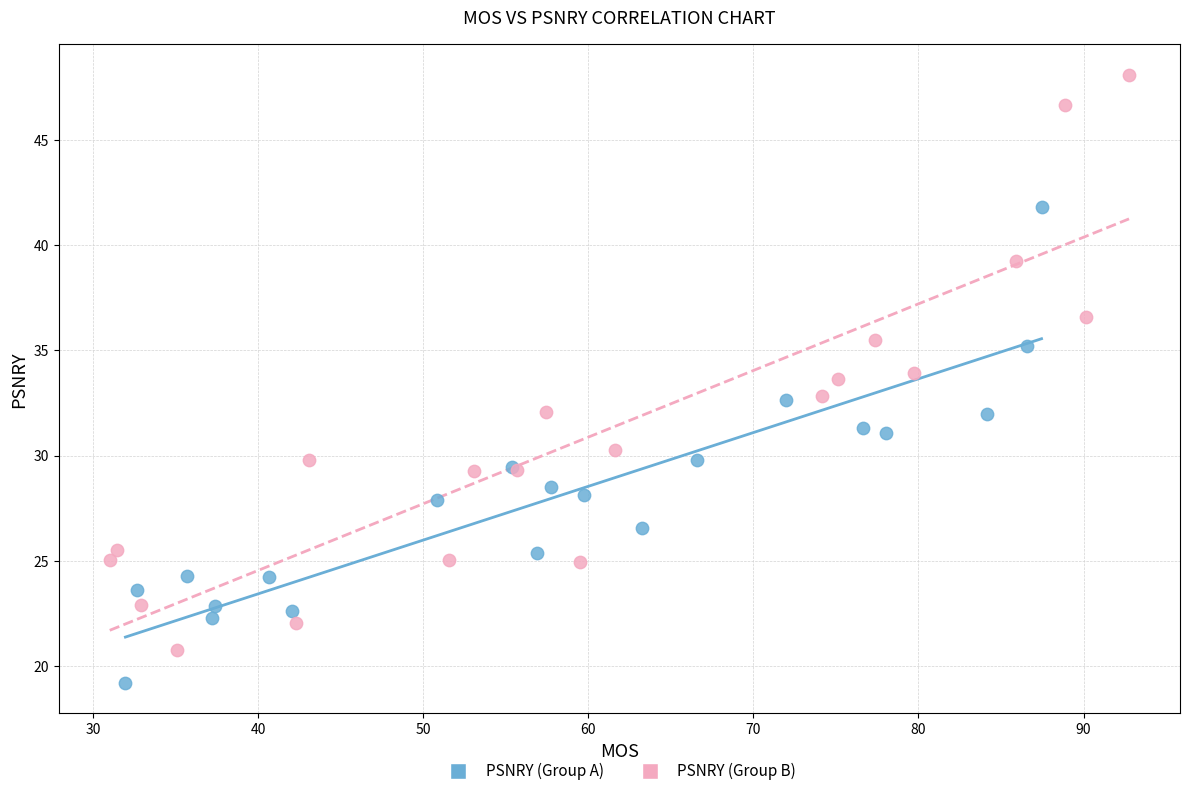

Which series reaches the maximum Y coordinate?

PSNRY (Group B)